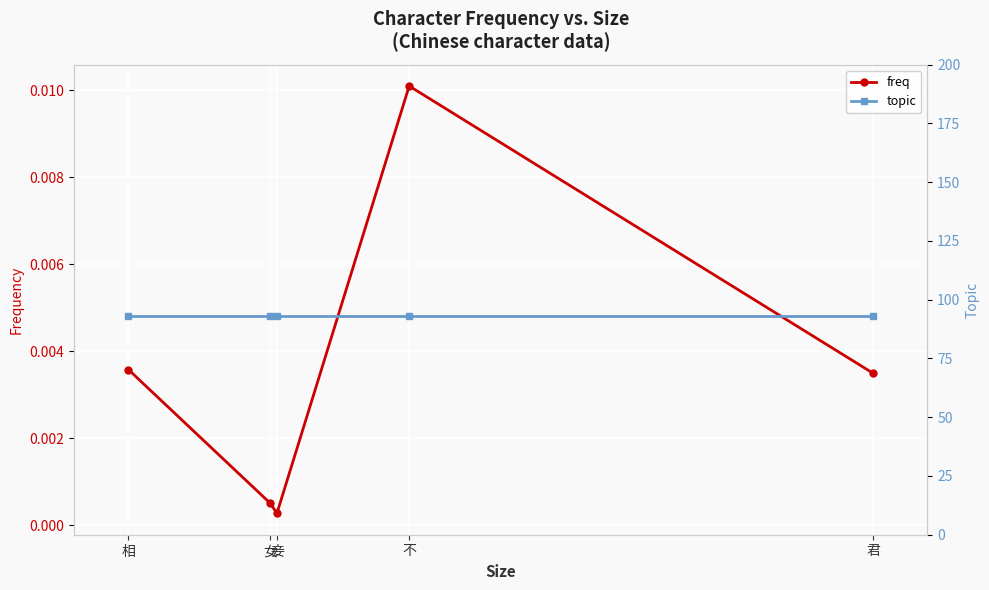

What is the label of the 2nd point from the left?

不